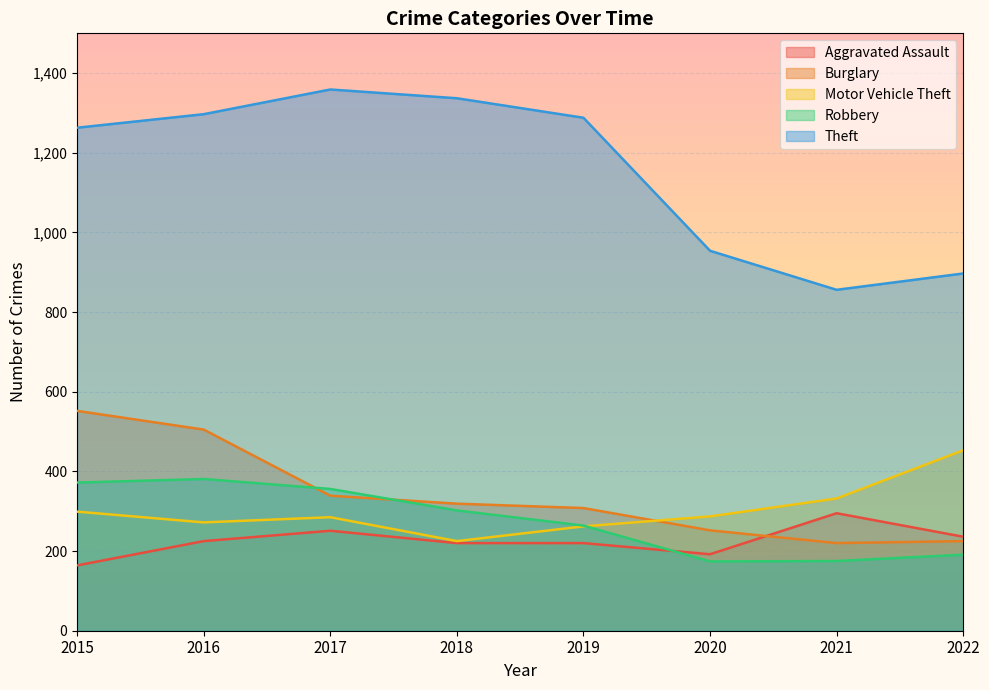

At how many categories does at least one series exceed 687?

8